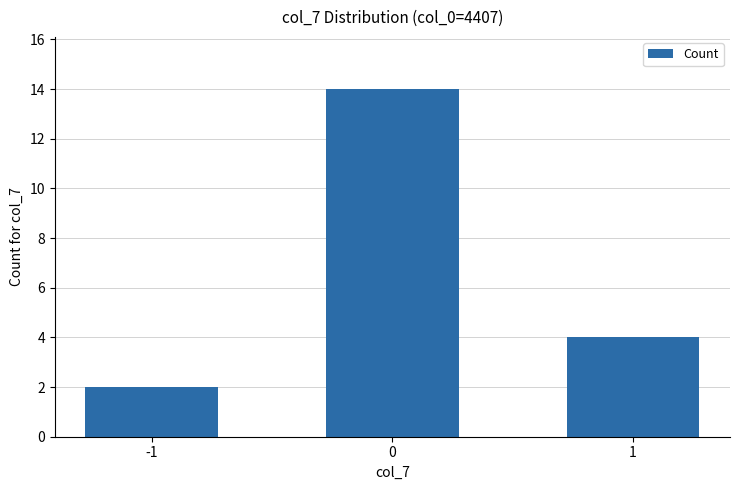

Count the number of categories in the chart.

3